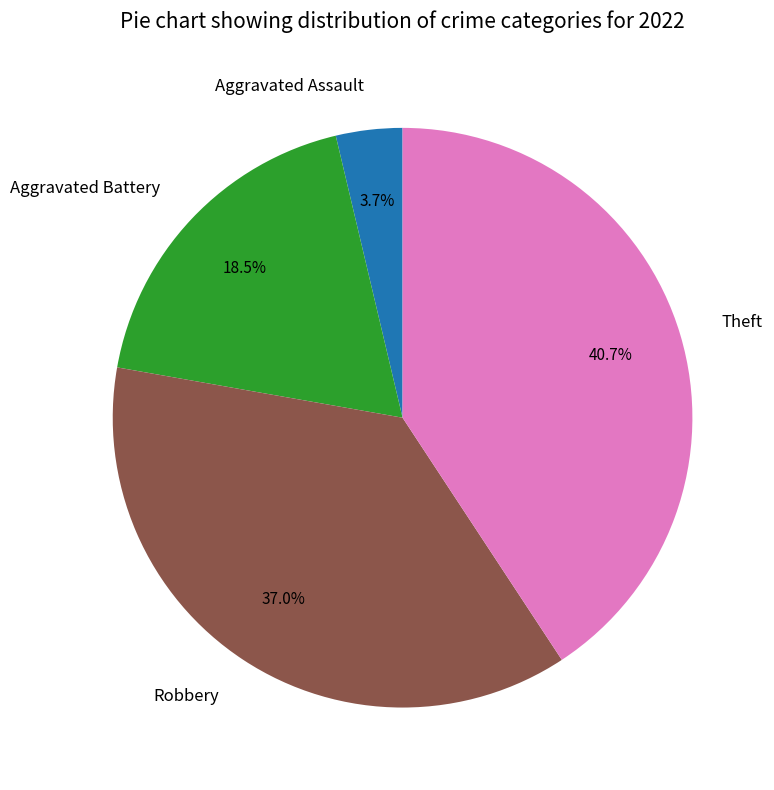

What percentage is NOT represented by Aggravated Assault?

96.3%